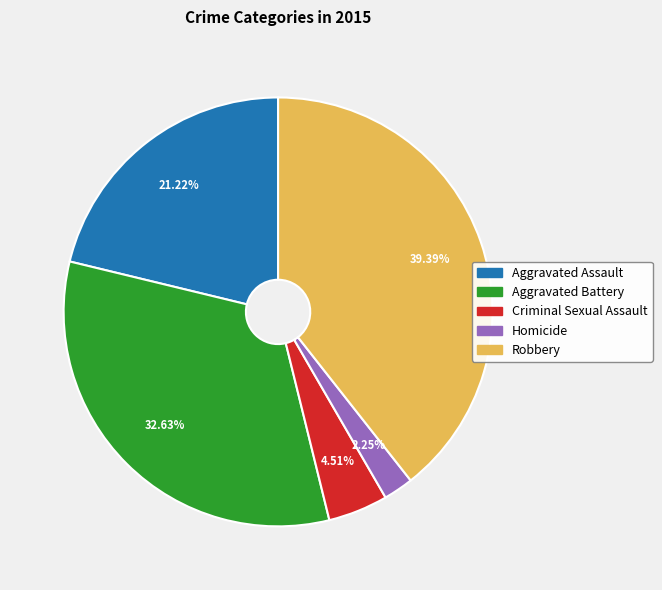

Does Robbery represent more than half of the total?

No